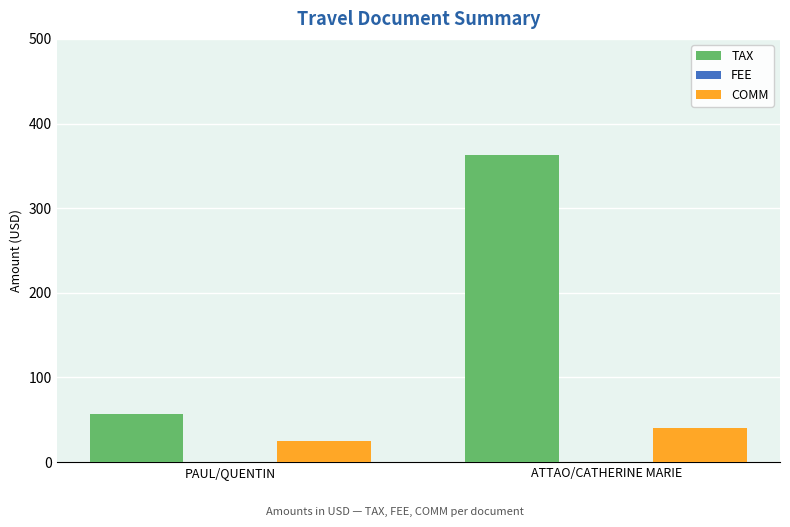

How many data points does each series have?

2